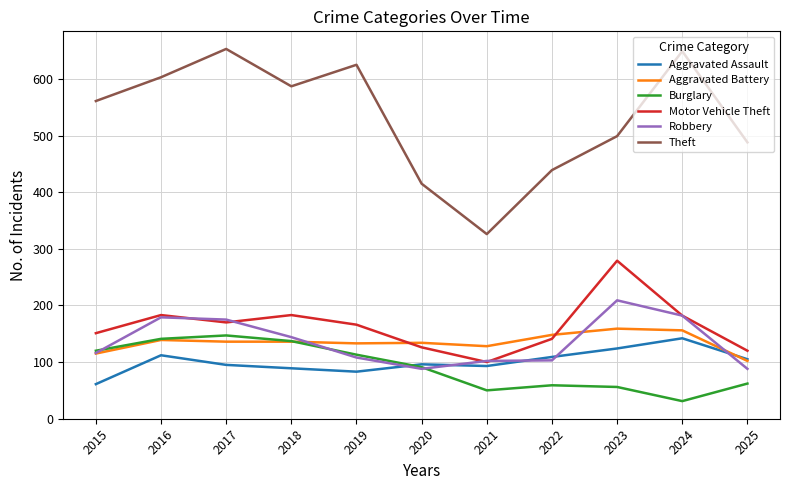

Which category has the lowest value in the Theft series?

2021